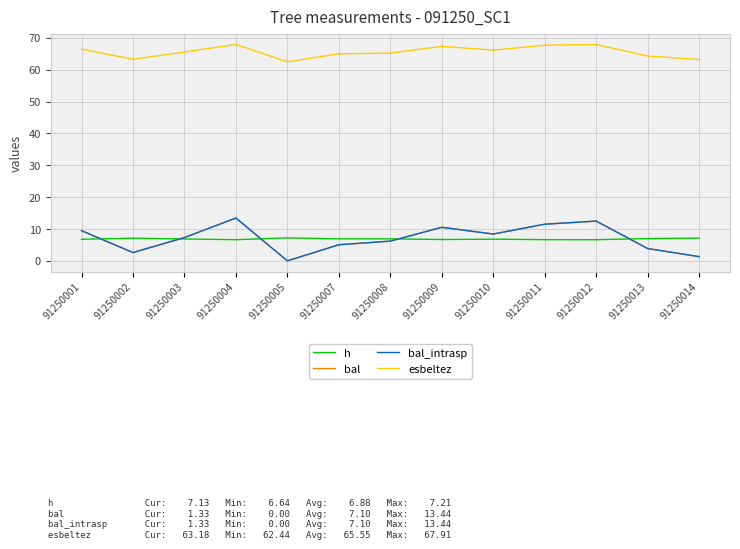

At how many categories does at least one series exceed 24?

13